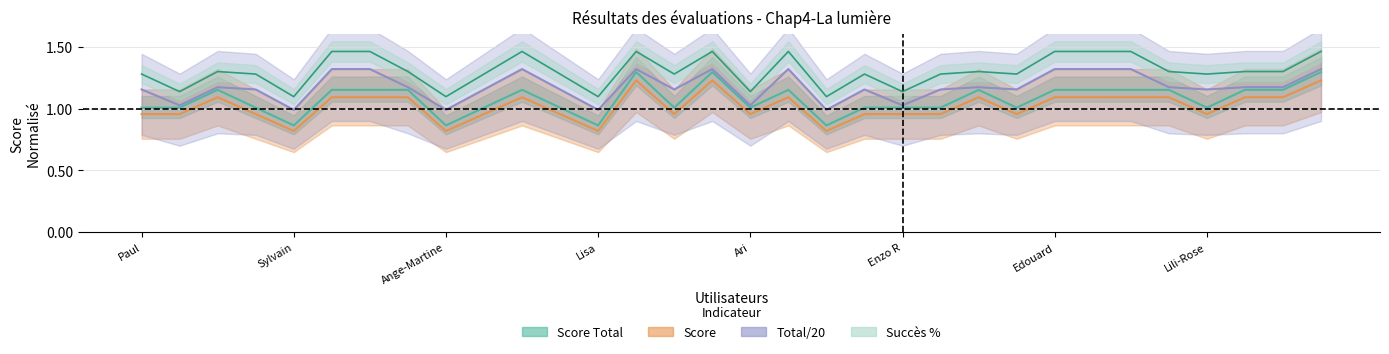

At which label does Total/20 first exceed 1?

Paul